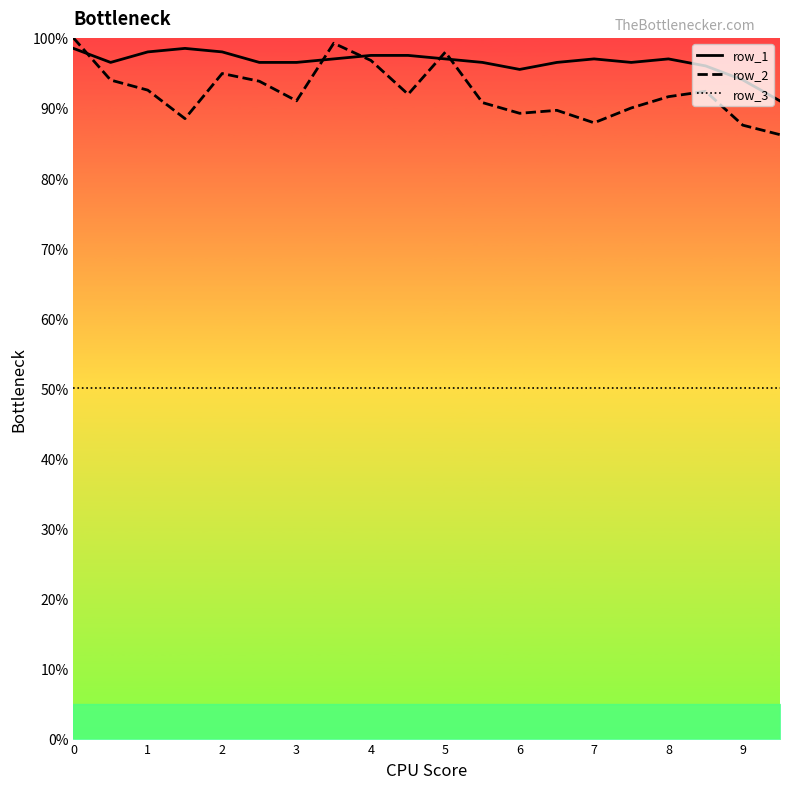

Does the chart have visible grid lines?

No